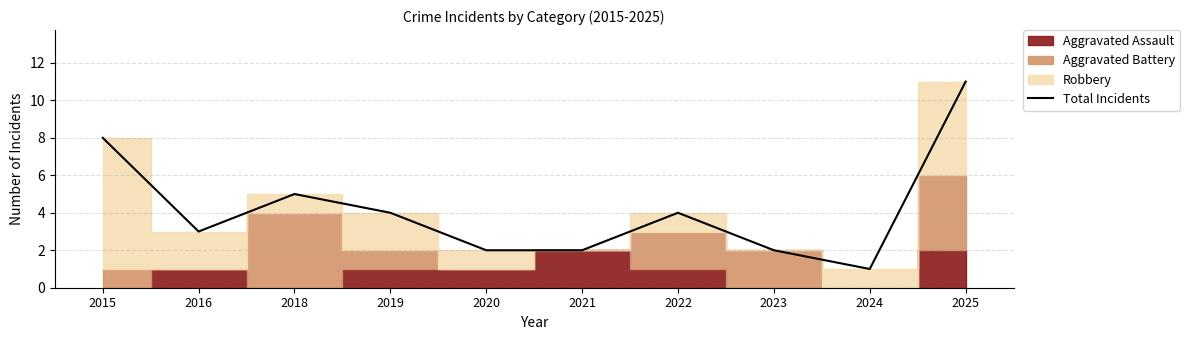

At which category does the data reach its first local peak?

2018